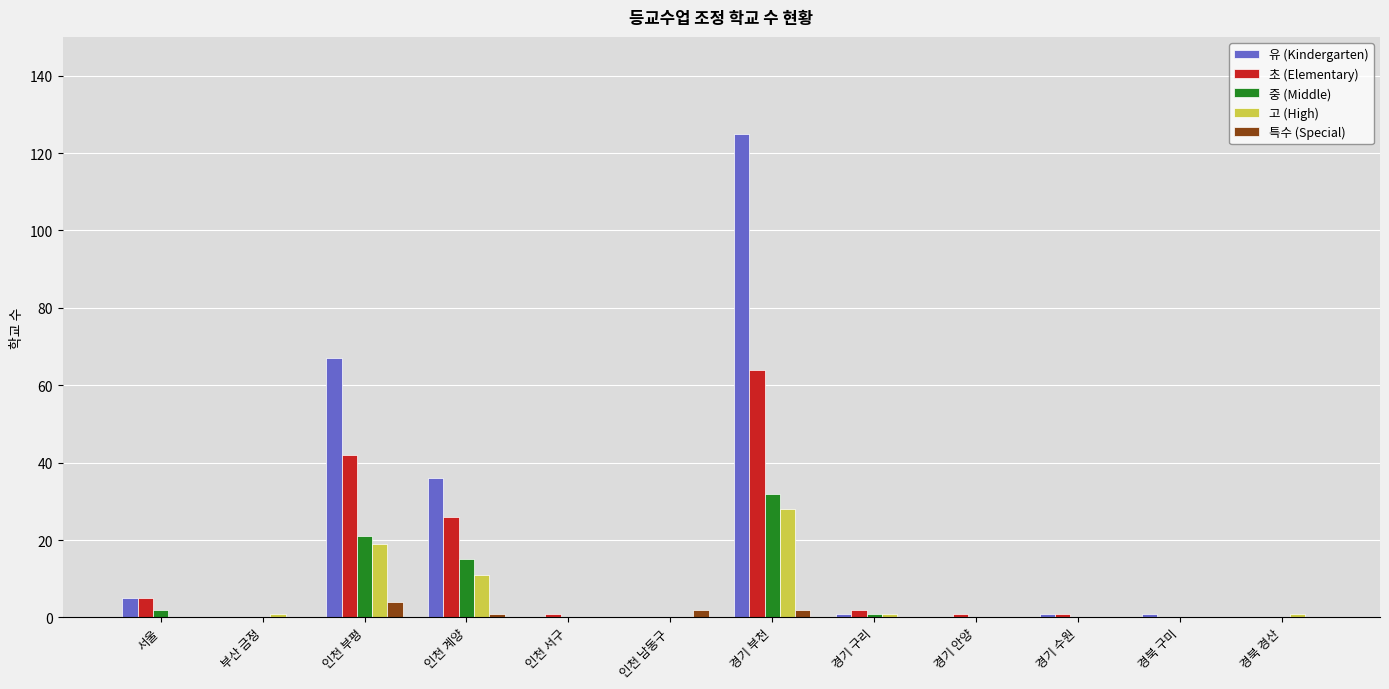

Which series has the largest total across all categories?

유 (Kindergarten)